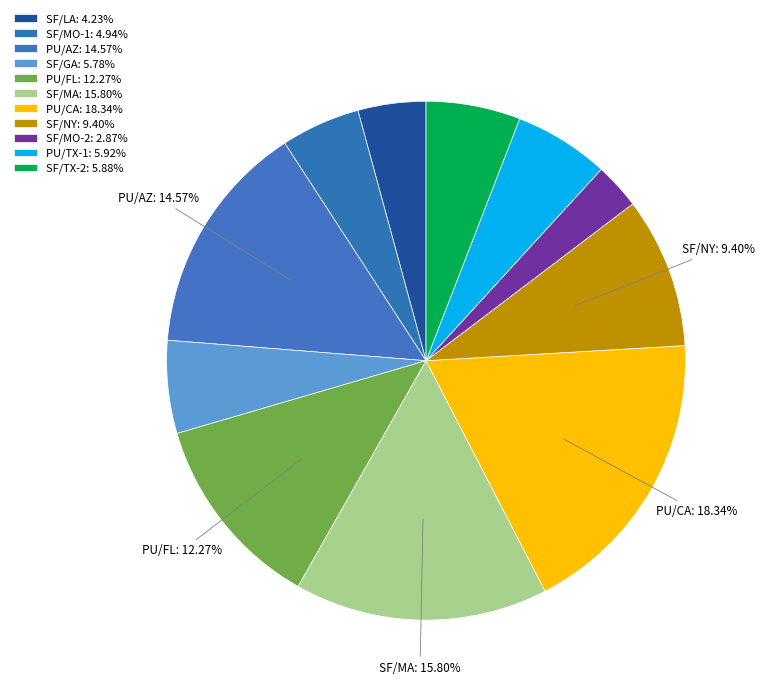

How many segments does this pie chart have?

11